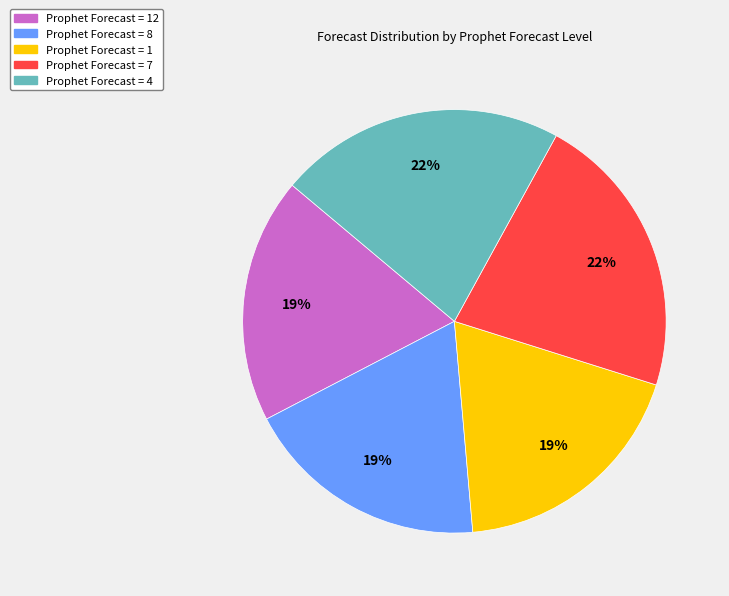

Does any single category account for the majority?

No